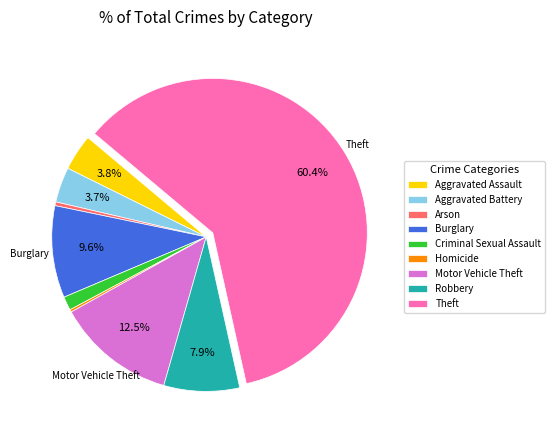

Is Theft the majority of the pie?

Yes